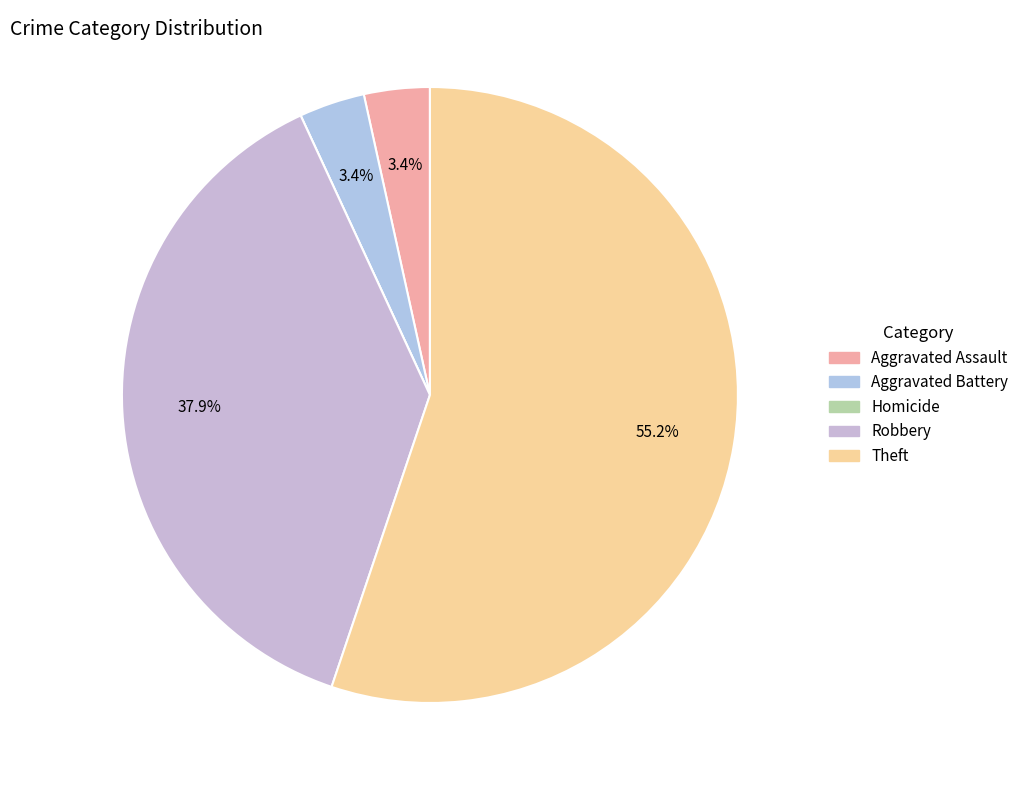

What is the change in value from Aggravated Assault to Robbery?

+10